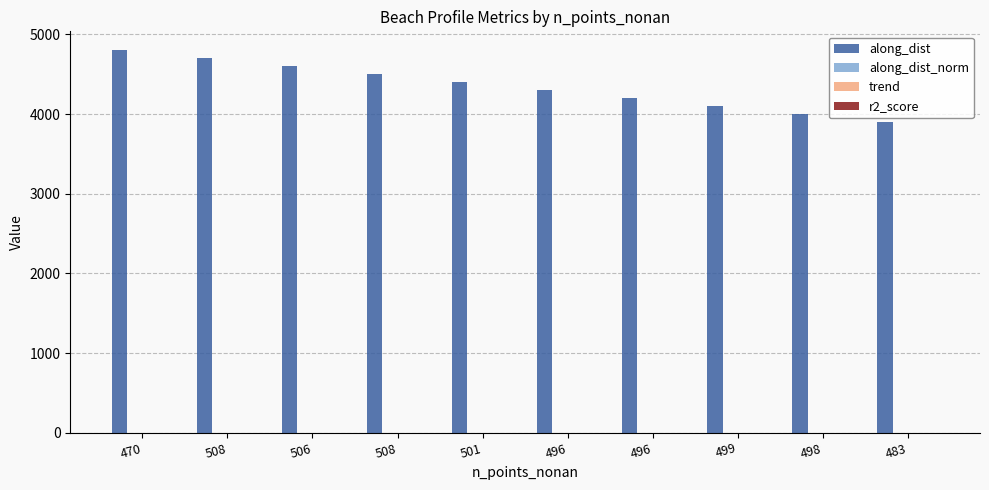

List the series in order of their peak value, lowest first.

r2_score, trend, along_dist_norm, along_dist